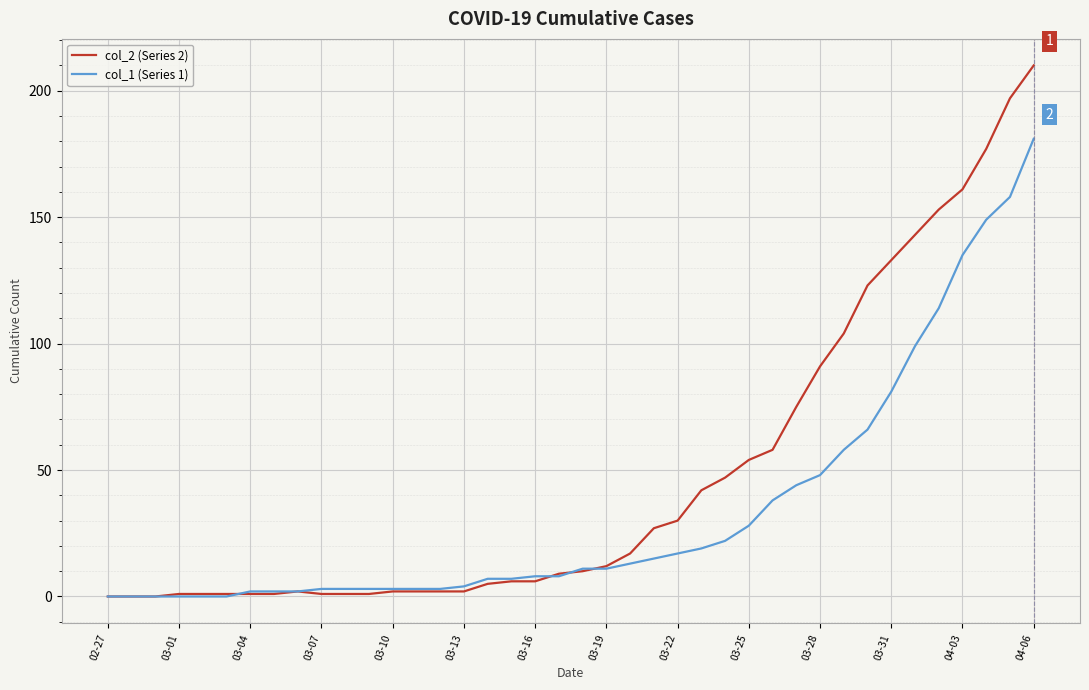

Reading right to left, transcribe all the data shown in this chart.

col_2 (Series 2): 210	197	177	161	153	143	133	123	104	91	75	58	54	47	42	30	27	17	12	10	9	6	6	5	2	2	2	2	1	1	1	2	1	1	1	1	1	0	0	0
col_1 (Series 1): 181	158	149	135	114	99	81	66	58	48	44	38	28	22	19	17	15	13	11	11	8	8	7	7	4	3	3	3	3	3	3	2	2	2	0	0	0	0	0	0